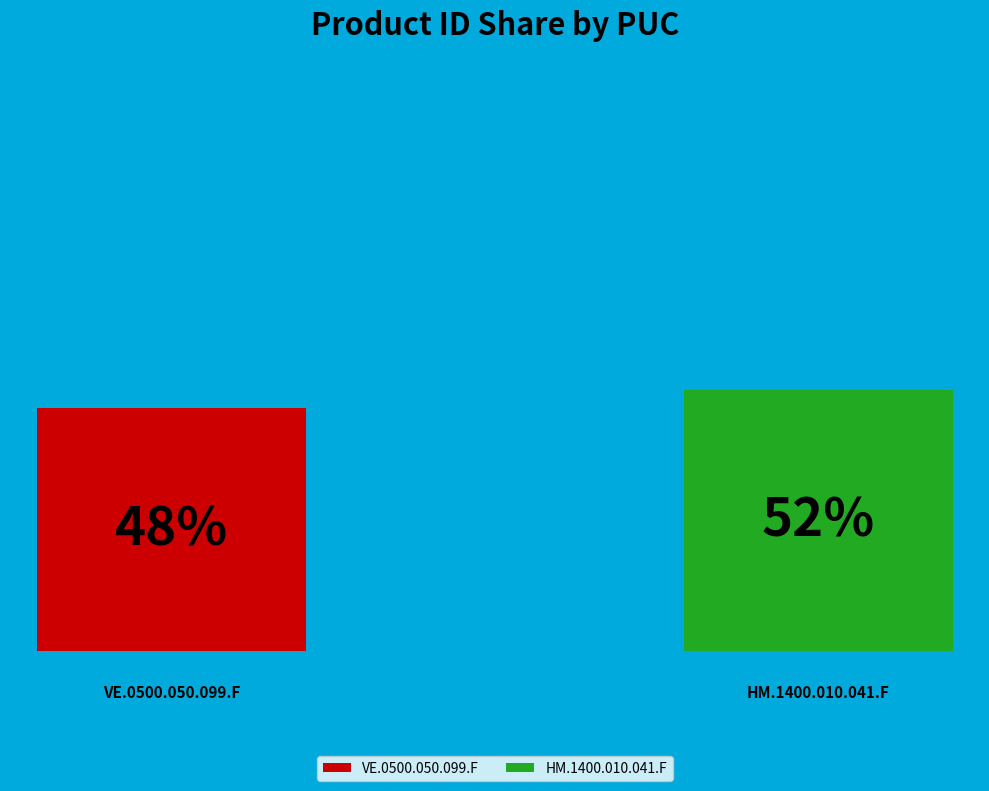

Which category accounts for the majority?

HM.1400.010.041.F